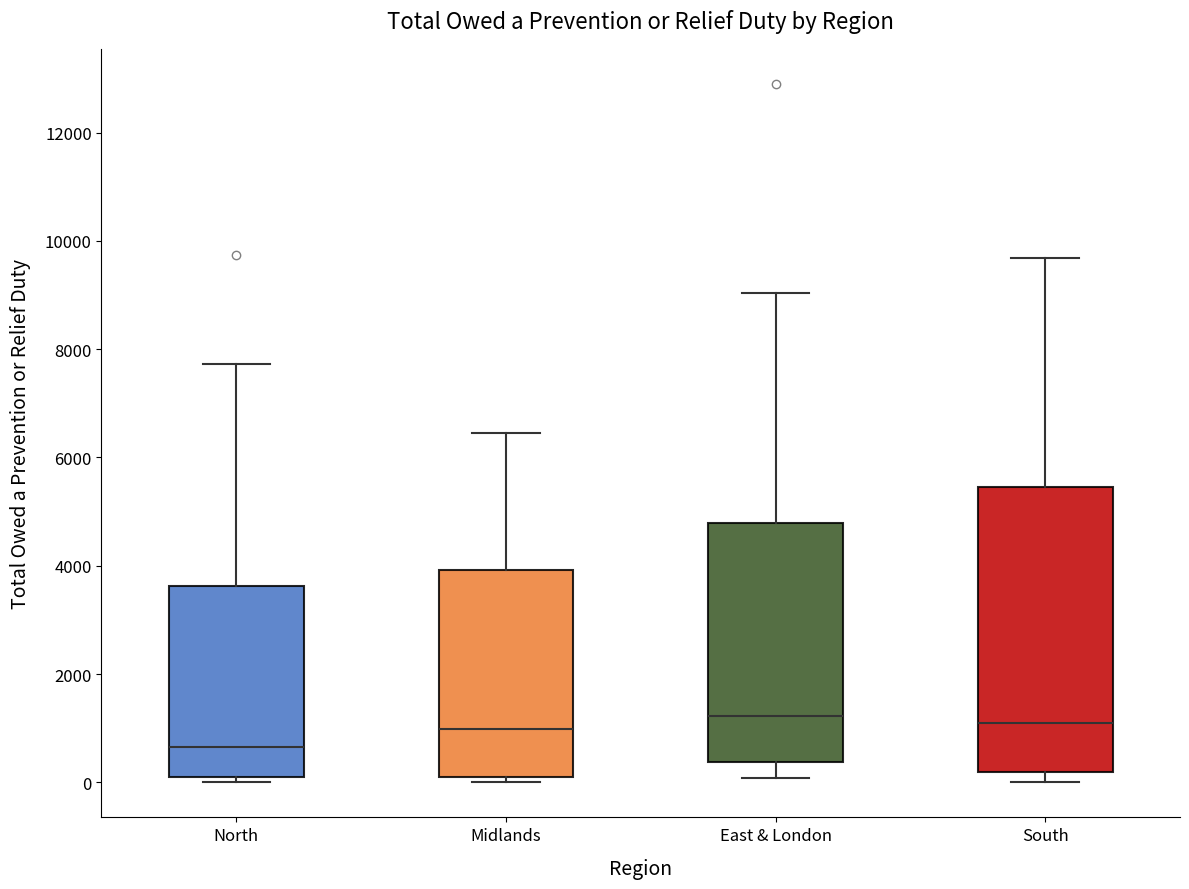

Reading left to right, transcribe this box plot: for each box, give where its median line is, the range the box spans, and where its two whiskers end, as read against the y-axis. The values are not printed on the chart, so give them approximately, as read against the axis.

North: median 600, box 200 to 3600, whiskers 0 to 7800
Midlands: median 1000, box 200 to 4000, whiskers 0 to 6400
East & London: median 1200, box 400 to 4800, whiskers 0 to 9000
South: median 1000, box 200 to 5400, whiskers 0 to 9600